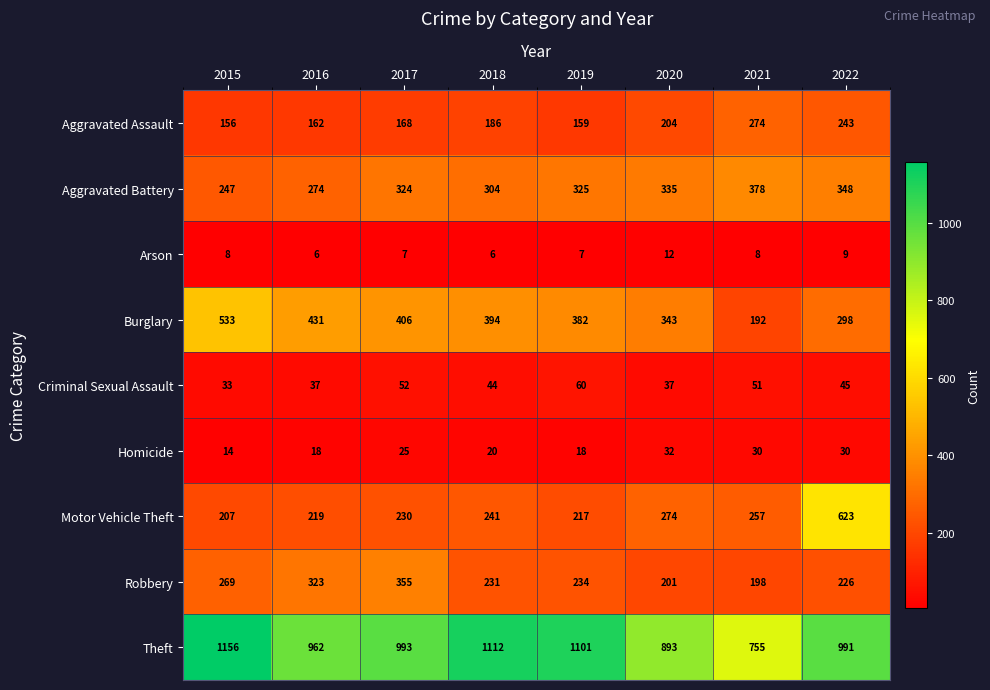

At which category does the chart reach its peak across all series?

2015